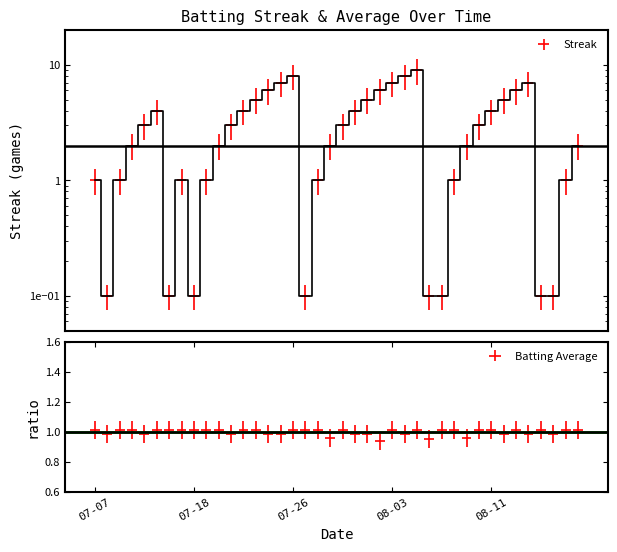

List the labels in order of value, largest first.

2010-08-05, 2010-07-26, 2010-08-04, 2010-07-25, 2010-08-03, 2010-08-14, 2010-07-24, 2010-08-02, 2010-08-13, 2010-07-23, 2010-08-01, 2010-08-12, 2010-07-15, 2010-07-22, 2010-07-31, 2010-08-11, 2010-07-11, 2010-07-21, 2010-07-30, 2010-08-10, 2010-07-10, 2010-07-20, 2010-07-29, 2010-08-09, 2010-08-18, 2010-07-07, 2010-07-09, 2010-07-17, 2010-07-19, 2010-07-28, 2010-08-08, 2010-08-17, 2010-07-08, 2010-07-16, 2010-07-18, 2010-07-27, 2010-08-06, 2010-08-07, 2010-08-15, 2010-08-16